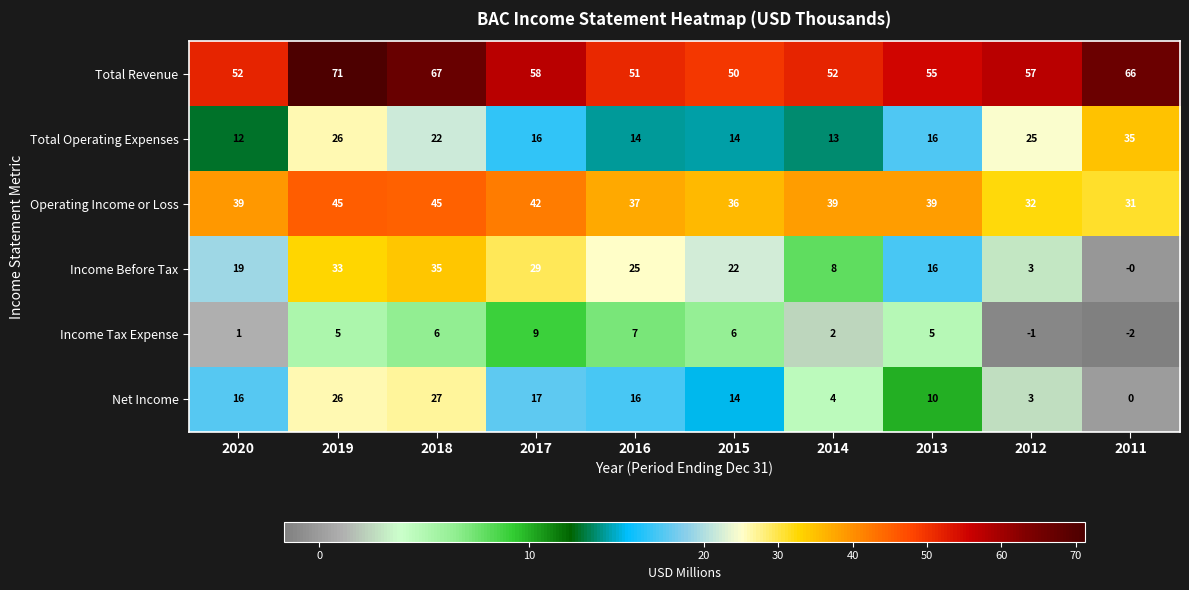

At which label is Income Before Tax closest to 17?

2013